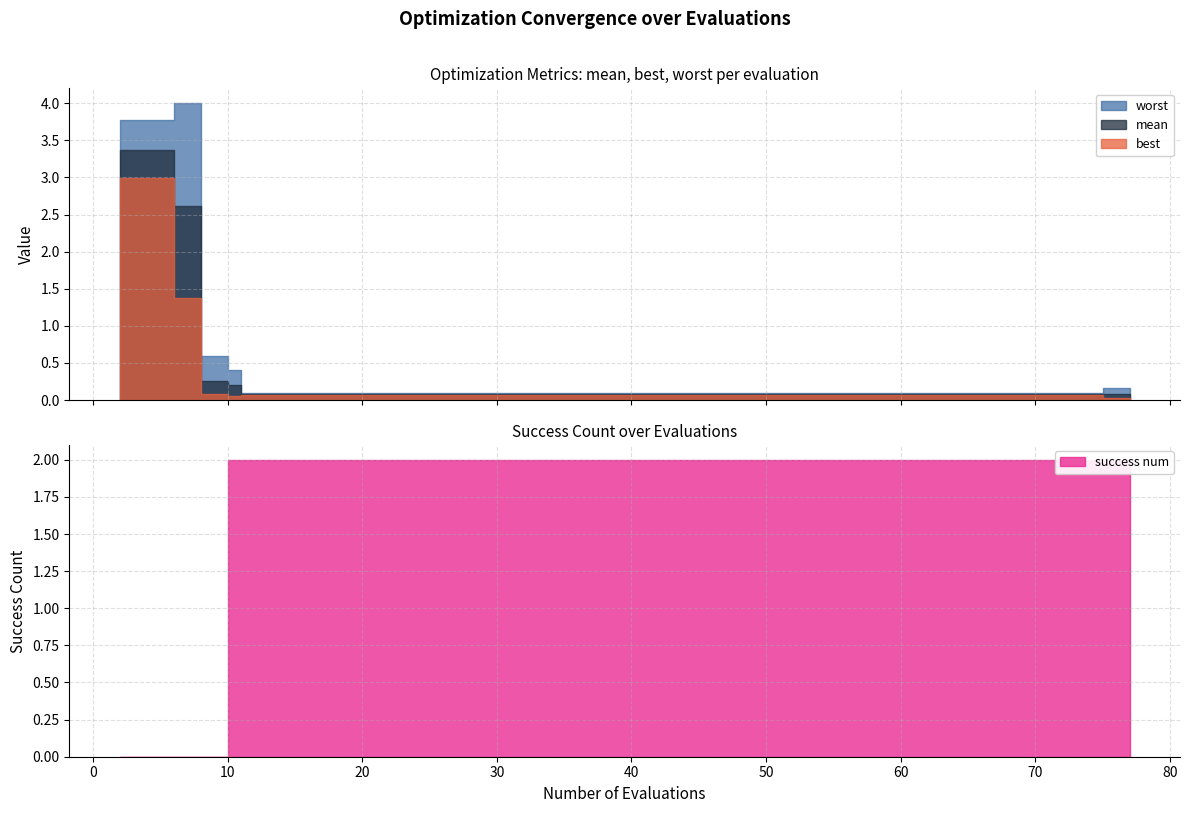

Is the value of best at 19 greater than the value of worst at 77?

No